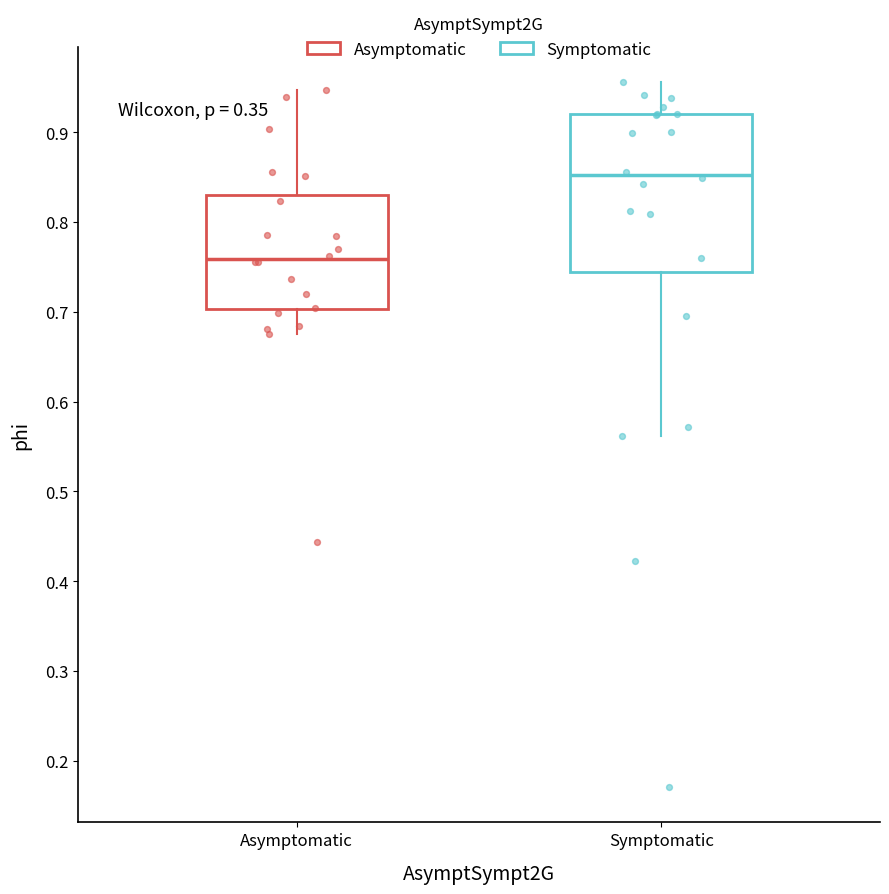

Comparing the boxes themselves (not the whiskers), which one is the tallest?

Symptomatic